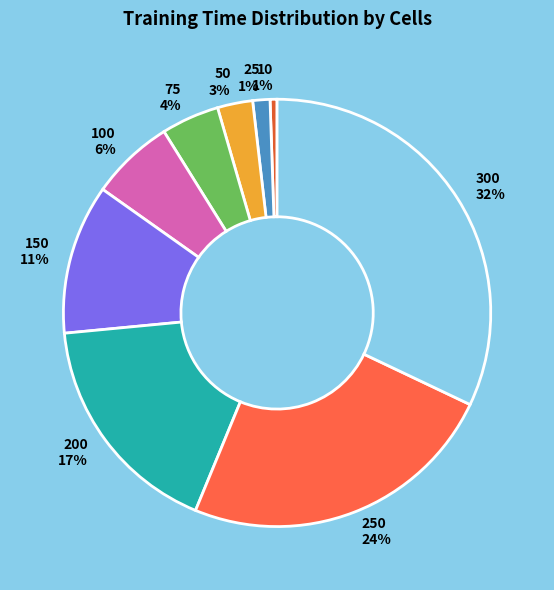

What is the largest slice in the pie chart?

300 32%